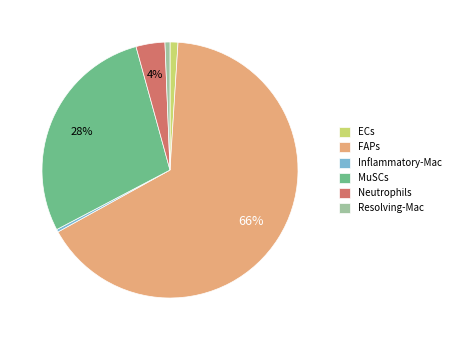

How many segments does this pie chart have?

6